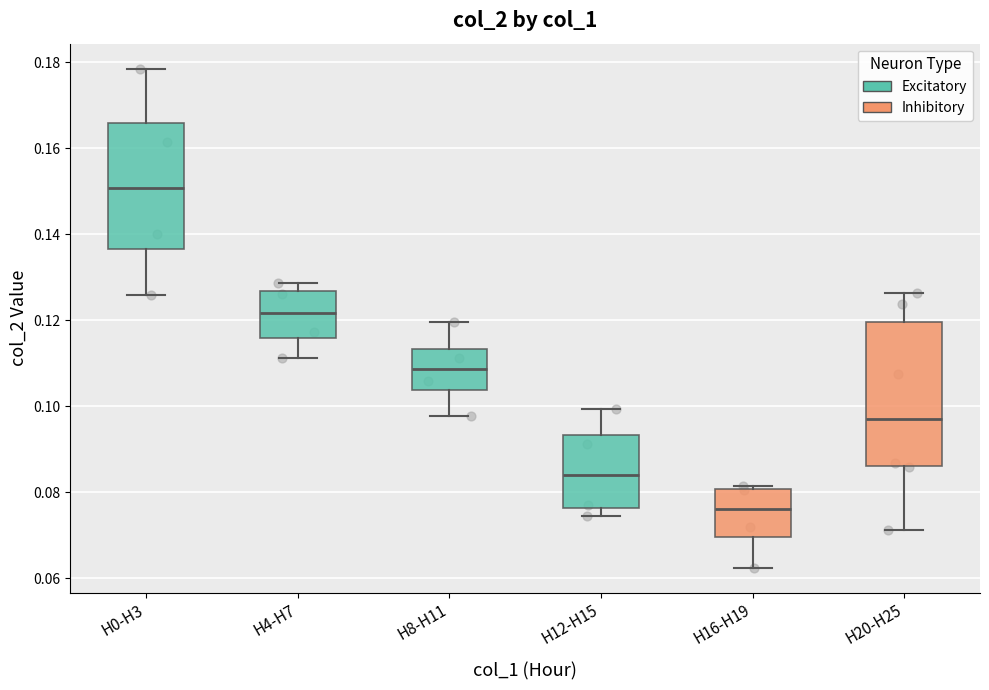

Comparing the boxes themselves (not the whiskers), which one is the tallest?

H20-H25